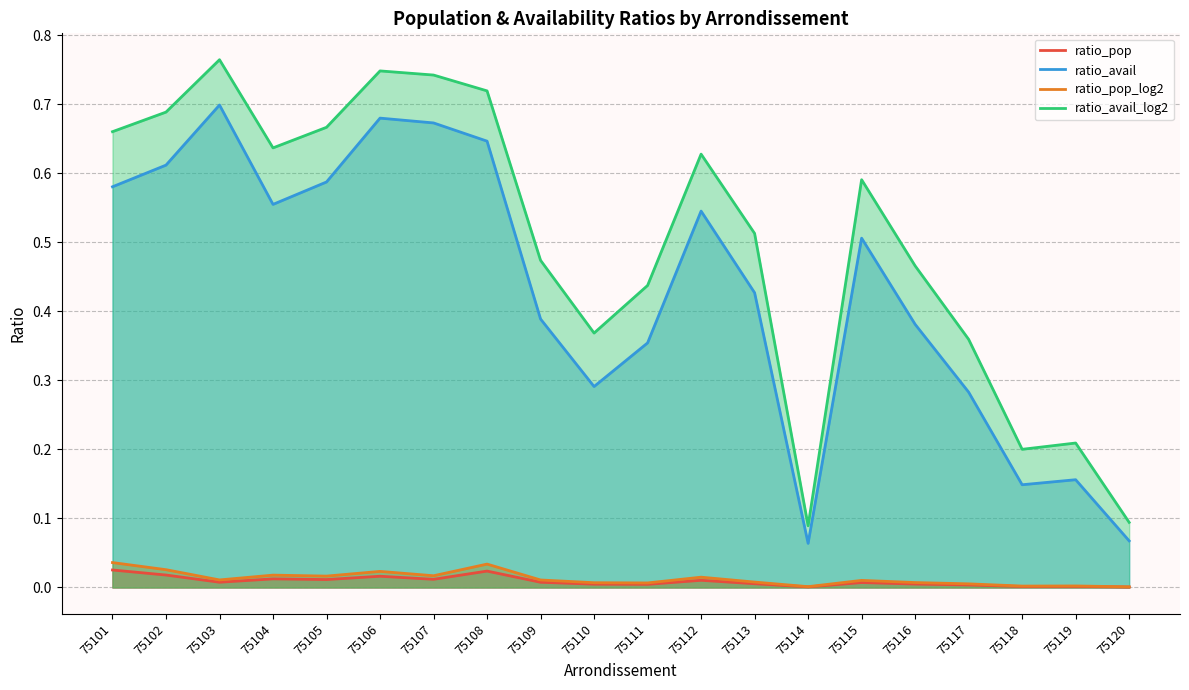

List the series in order of their peak value, lowest first.

ratio_pop, ratio_pop_log2, ratio_avail, ratio_avail_log2